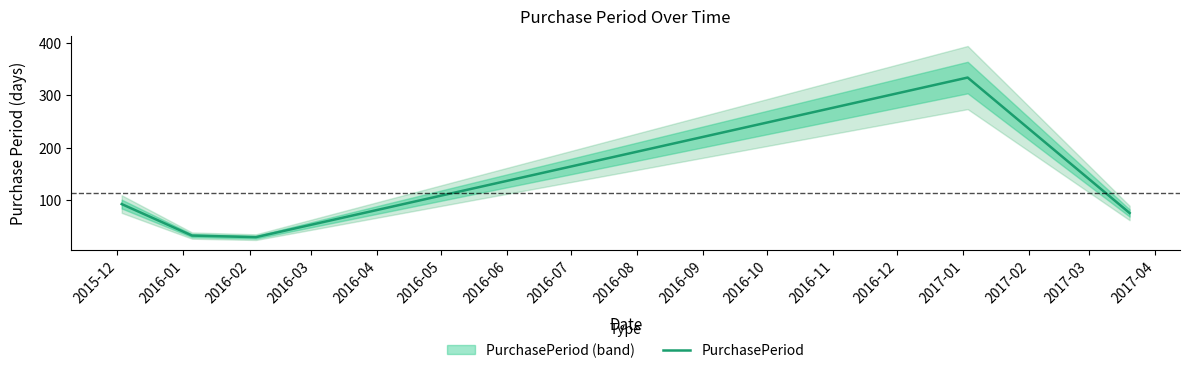

What is the lowest value of the PurchasePeriod series?

30